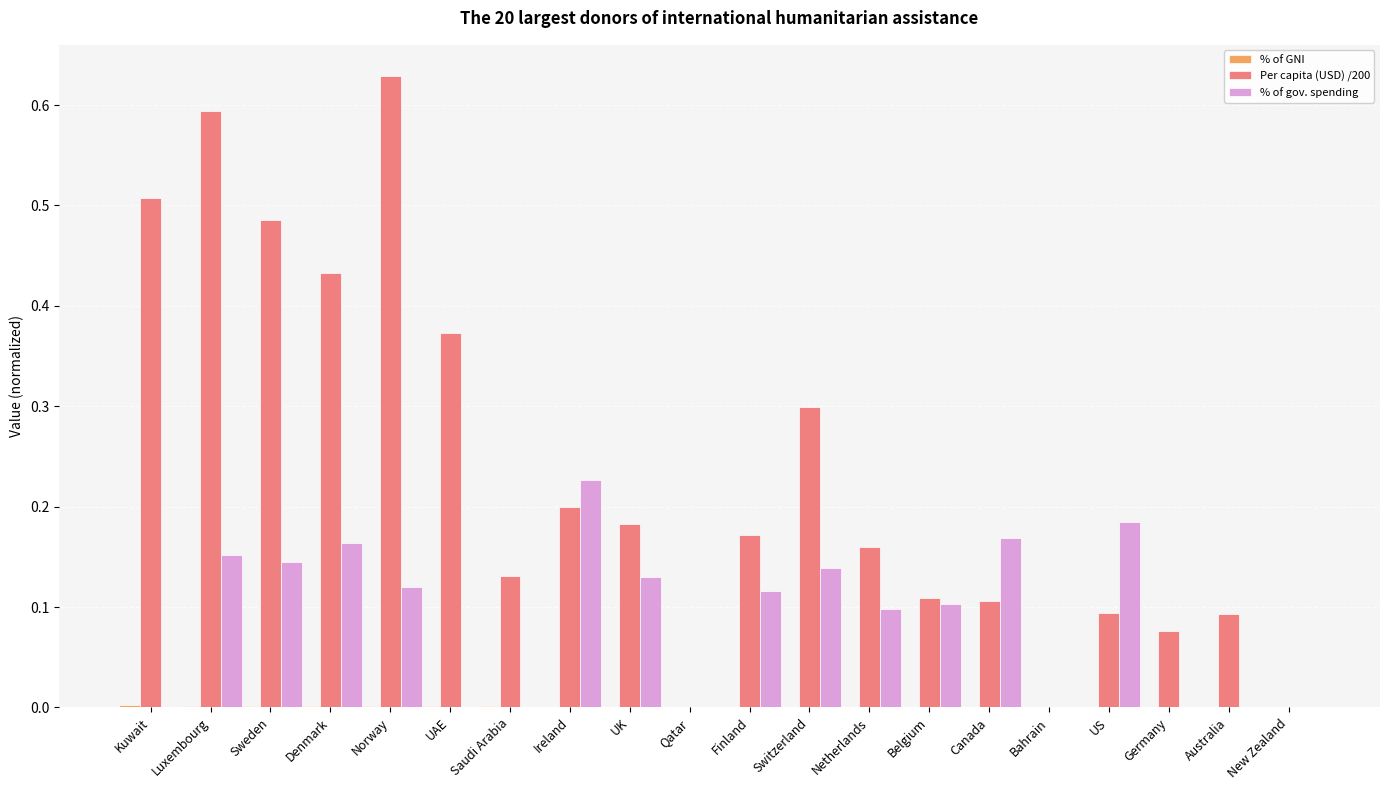

Which series has the largest total across all categories?

Per capita (USD) /200